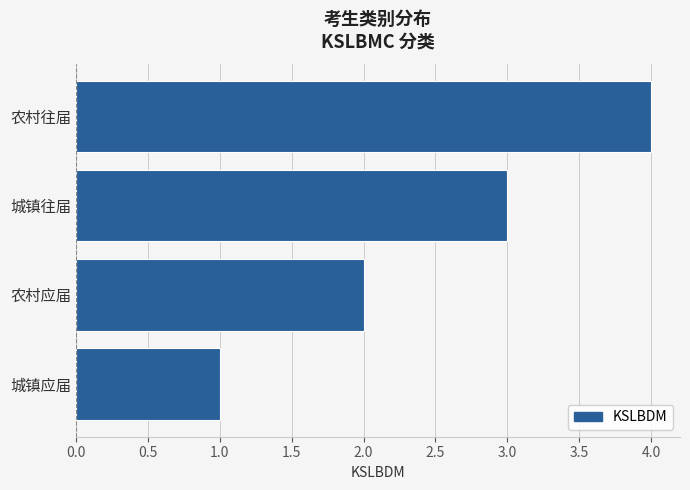

What is the difference between the values at 城镇应届 and 农村往届?

3